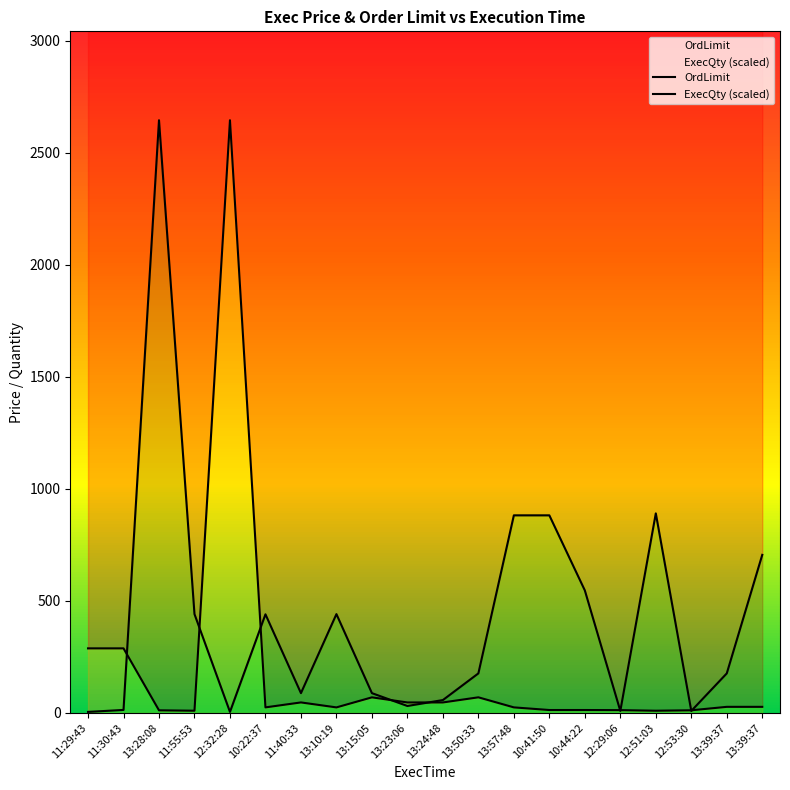

In OrdLimit, how many points are lower than both neighbors (excluding endpoints)?

4